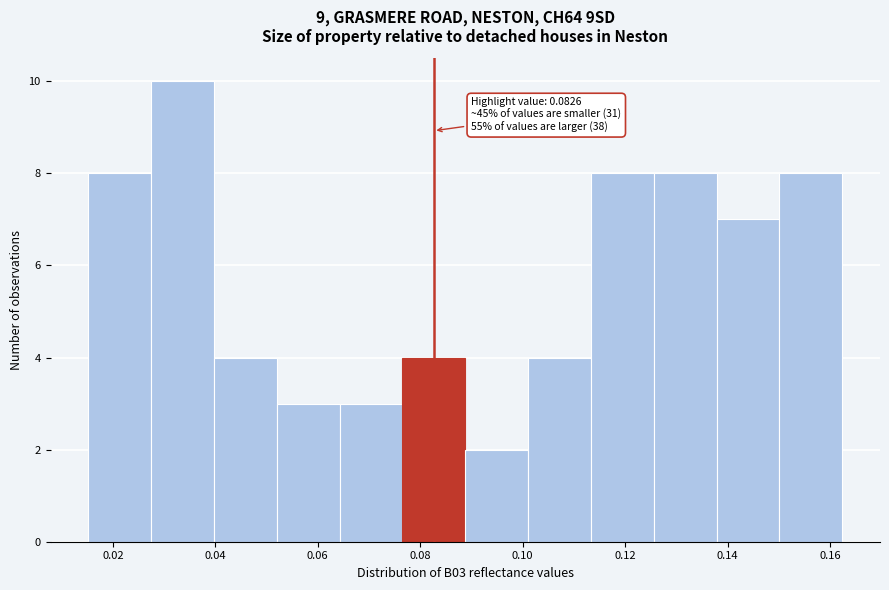

Over which range of the x-axis is the bar tallest?

0.028 to 0.040